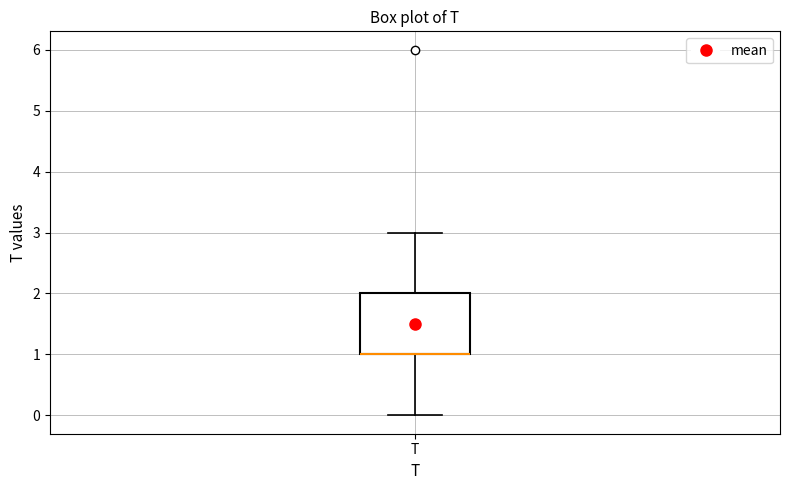

Where is the lower edge of the box for T on the y-axis? The values are not printed on the chart, so give them approximately, as read against the axis.

1